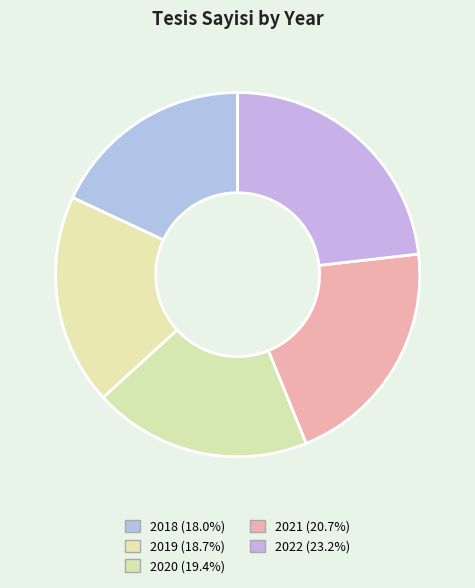

To the nearest percent, what is the combined percentage of 2018 and 2022?

41%